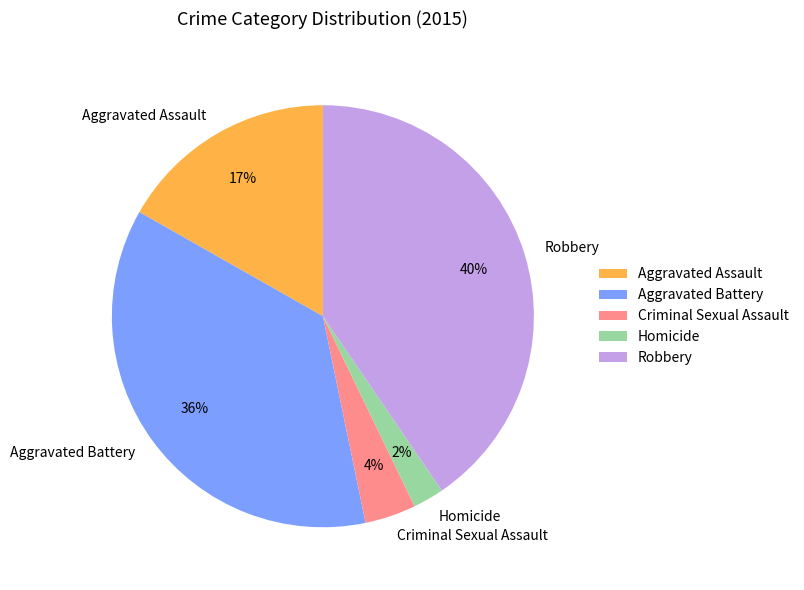

What is the ratio of the value at Aggravated Assault to the value at Aggravated Battery?

0.5